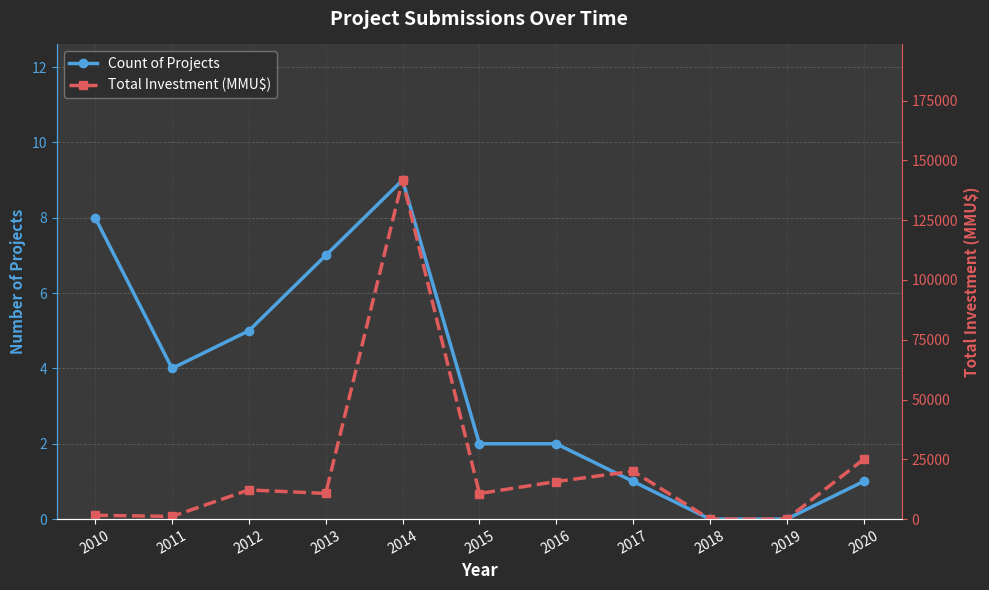

Count the number of categories in the chart.

11